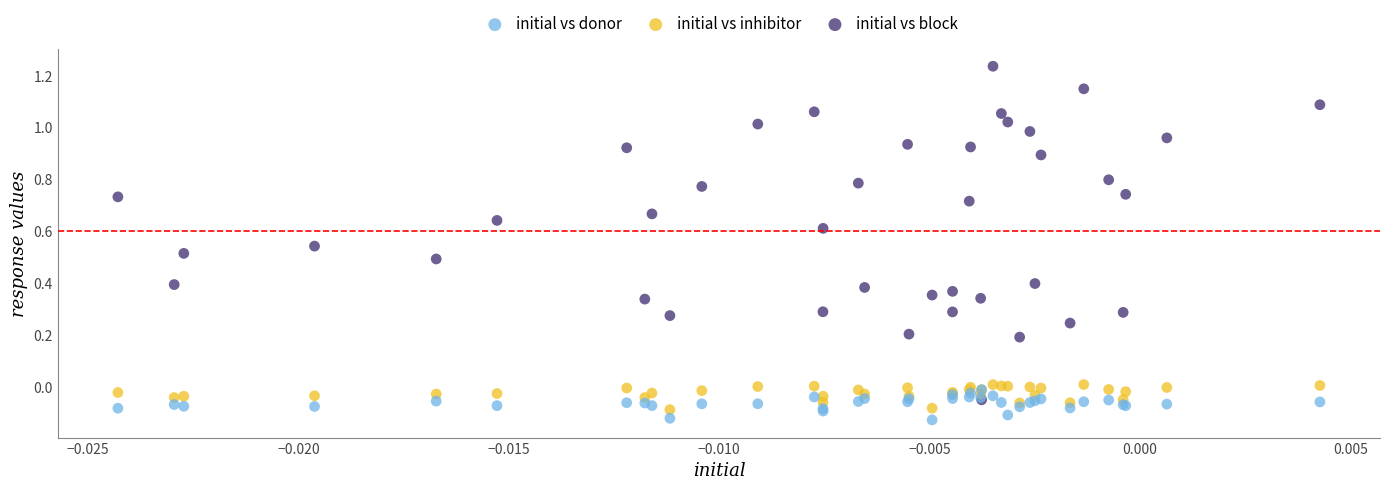

What are all the series names shown in the legend?

initial vs donor, initial vs inhibitor, initial vs block